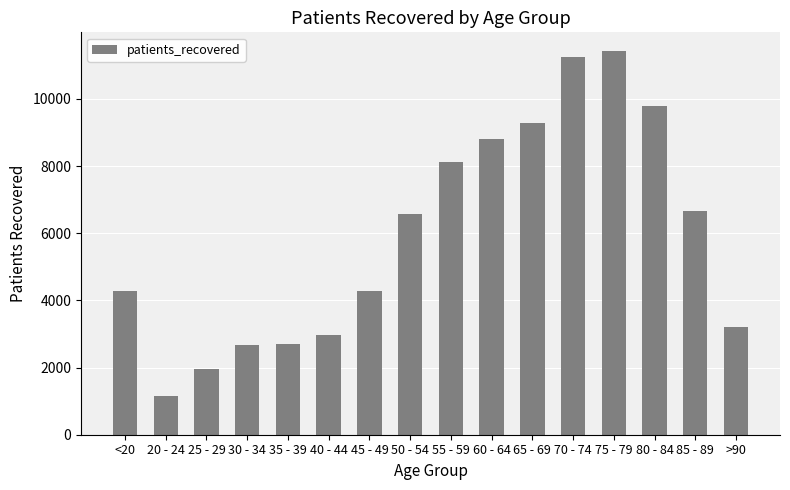

The value at 70 - 74 is 19408. True or false?

False